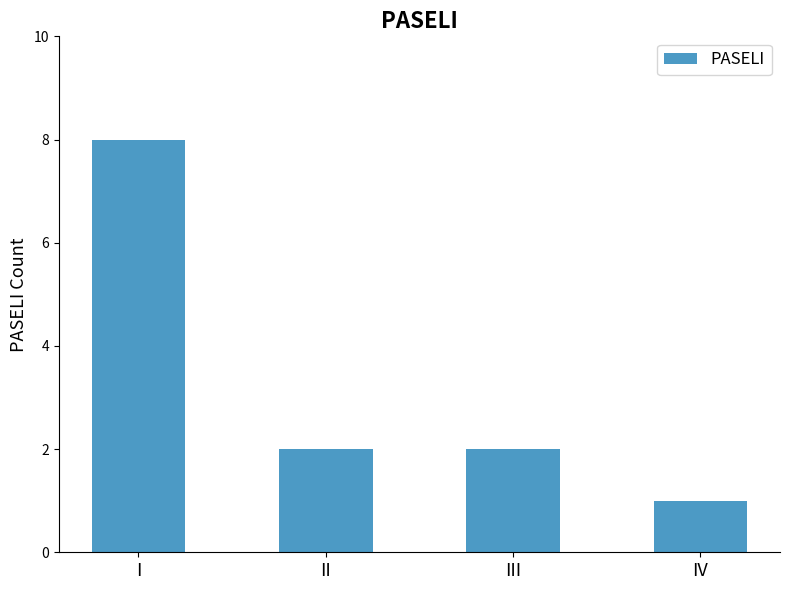

What is the value of the 2nd bar from the left?

2